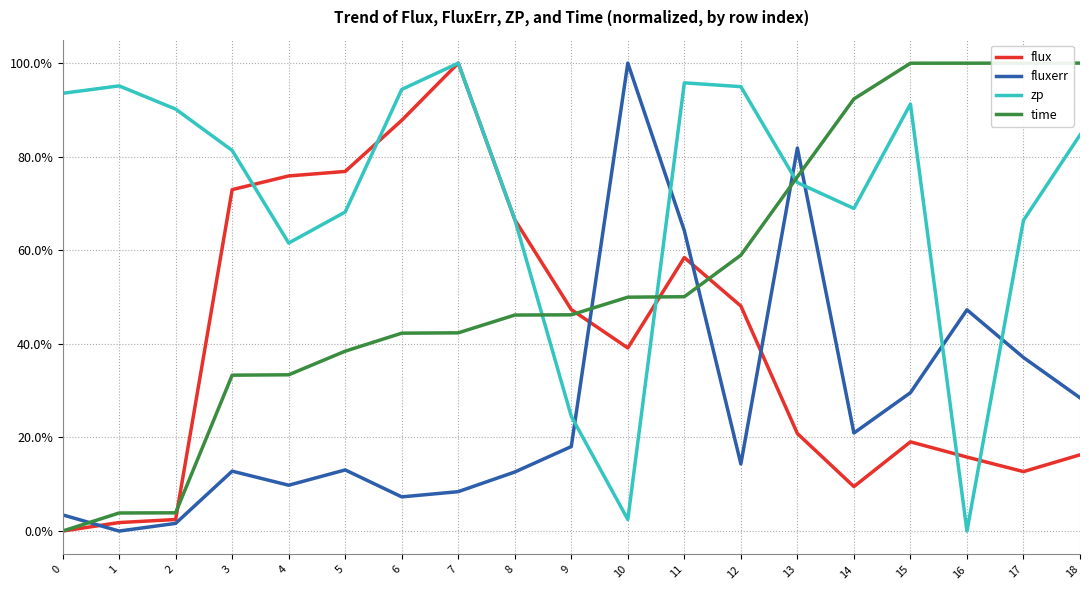

At how many categories does at least one series exceed 30?

19